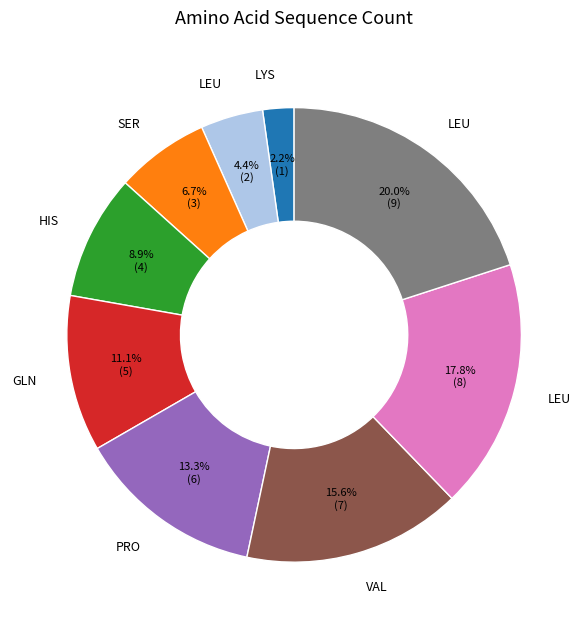

How many segments does this pie chart have?

9